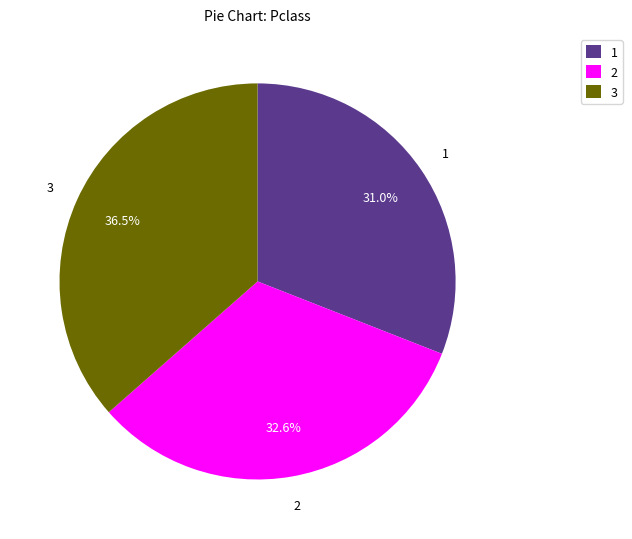

Which slice is the largest?

3